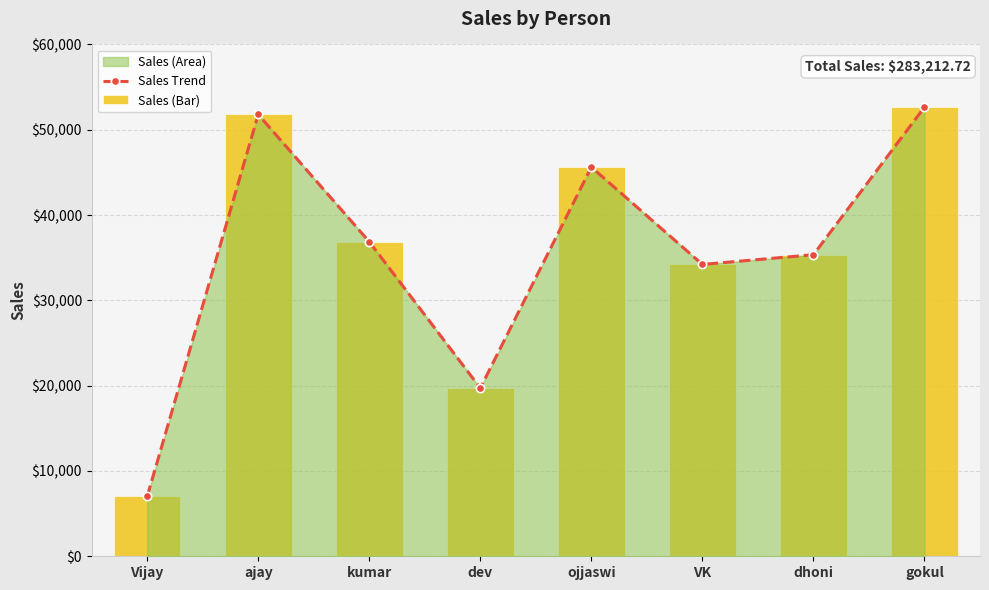

What is the greatest value displayed?

52650.0